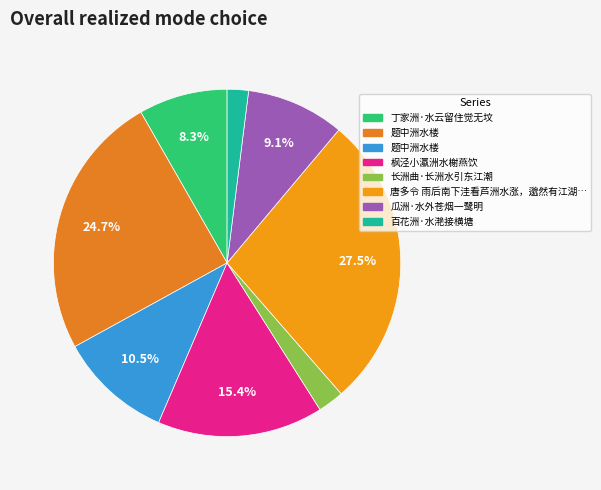

Count the number of slices in the pie.

8